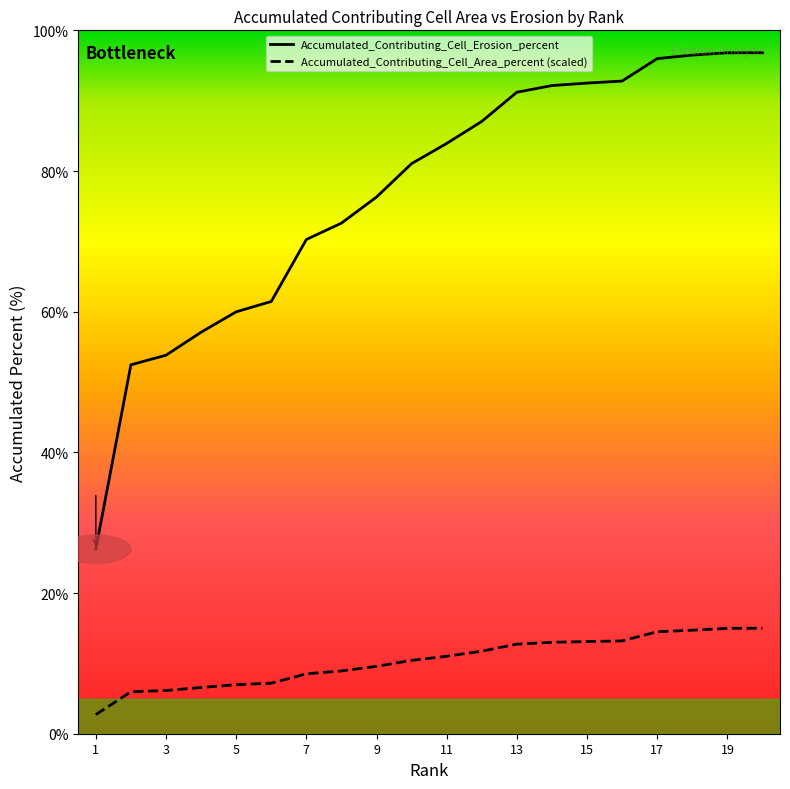

Does the chart display data point markers on the line(s)?

No